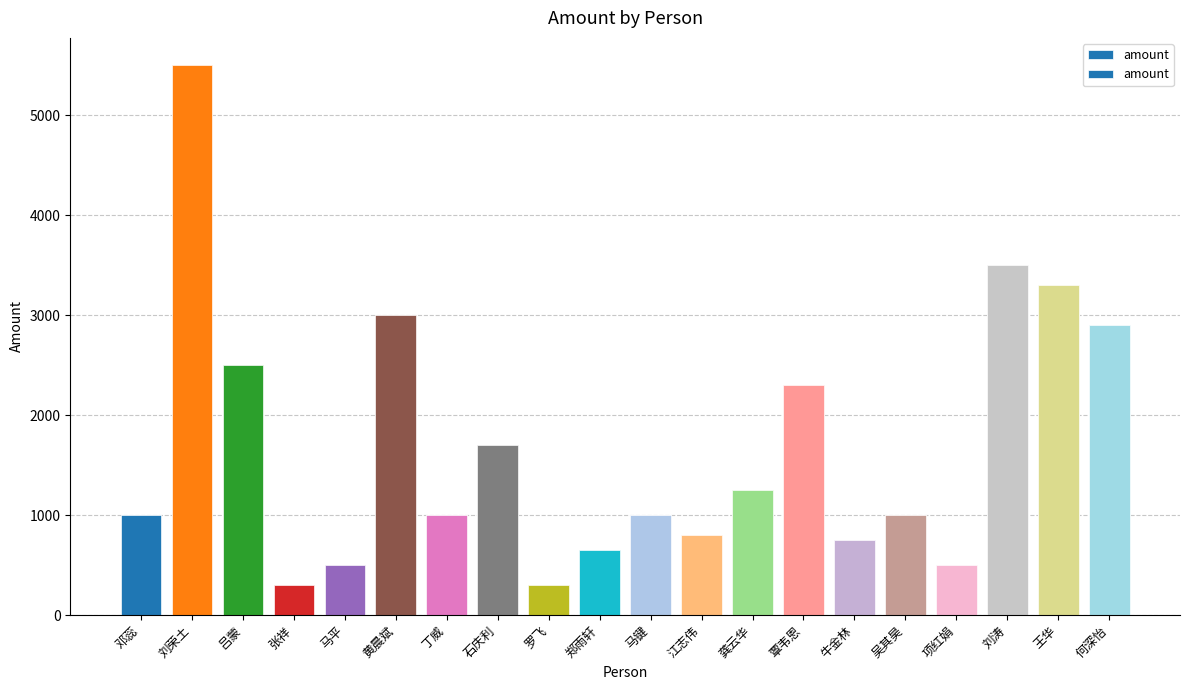

Rank the categories by value from highest to lowest.

刘荣土, 刘涛, 王华, 黄晨斌, 何深怡, 吕蒙, 覃韦恩, 石庆利, 龚云华, 邓蕊, 丁威, 马键, 吴其昊, 江志伟, 牛金林, 郑雨轩, 马平, 项红娟, 张祥, 罗飞